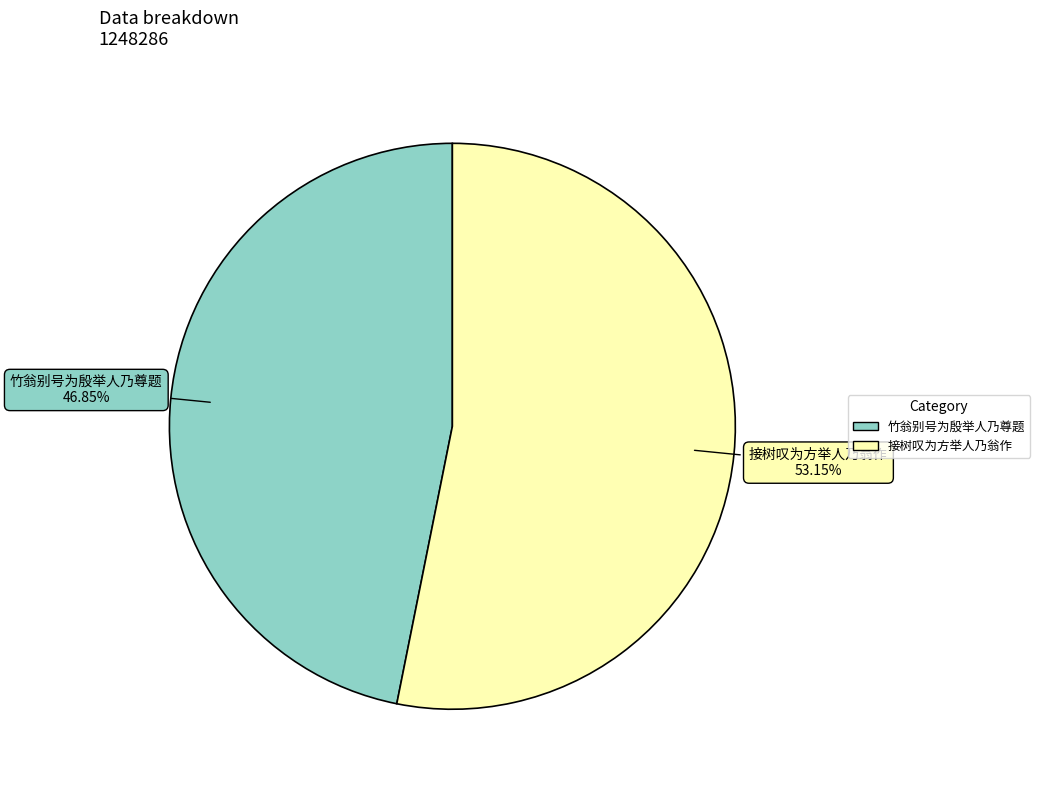

Is there any slice that represents more than half of the pie?

Yes